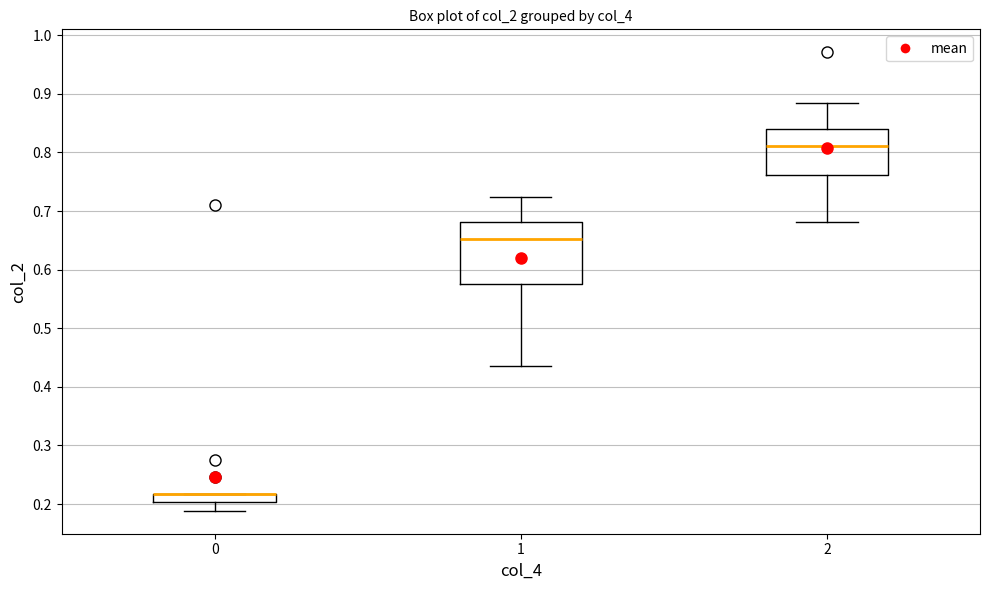

Where is the upper edge of the box at x = 2 on the y-axis? The values are not printed on the chart, so give them approximately, as read against the axis.

0.84